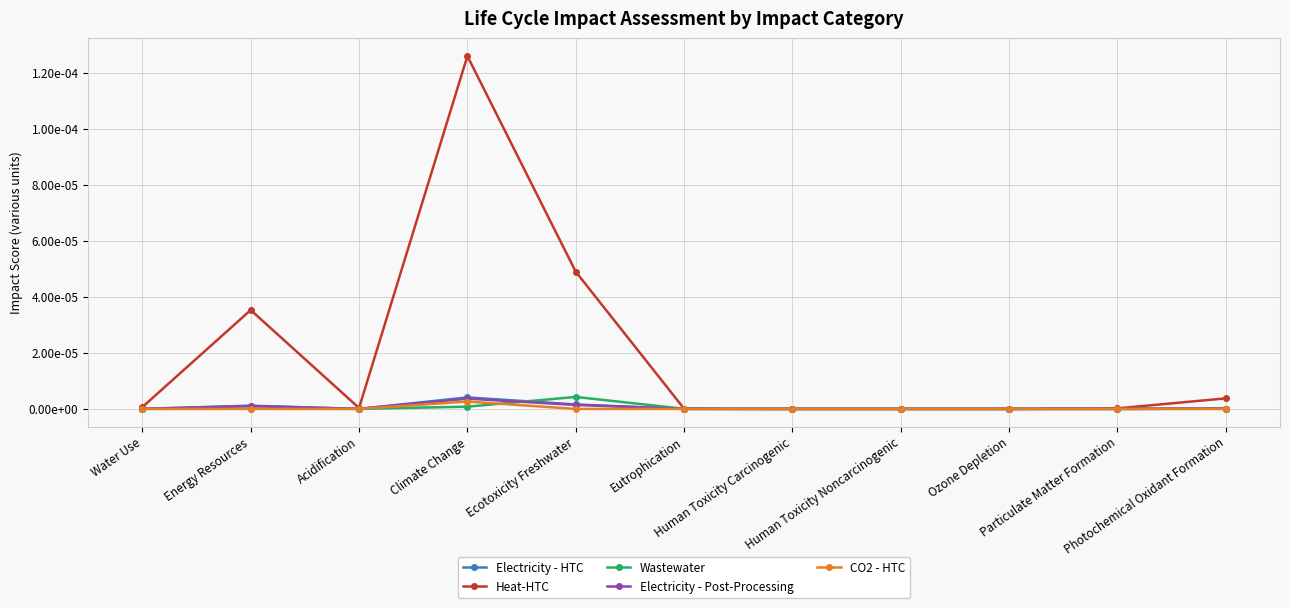

At which category does Heat-HTC reach its first local valley?

Acidification